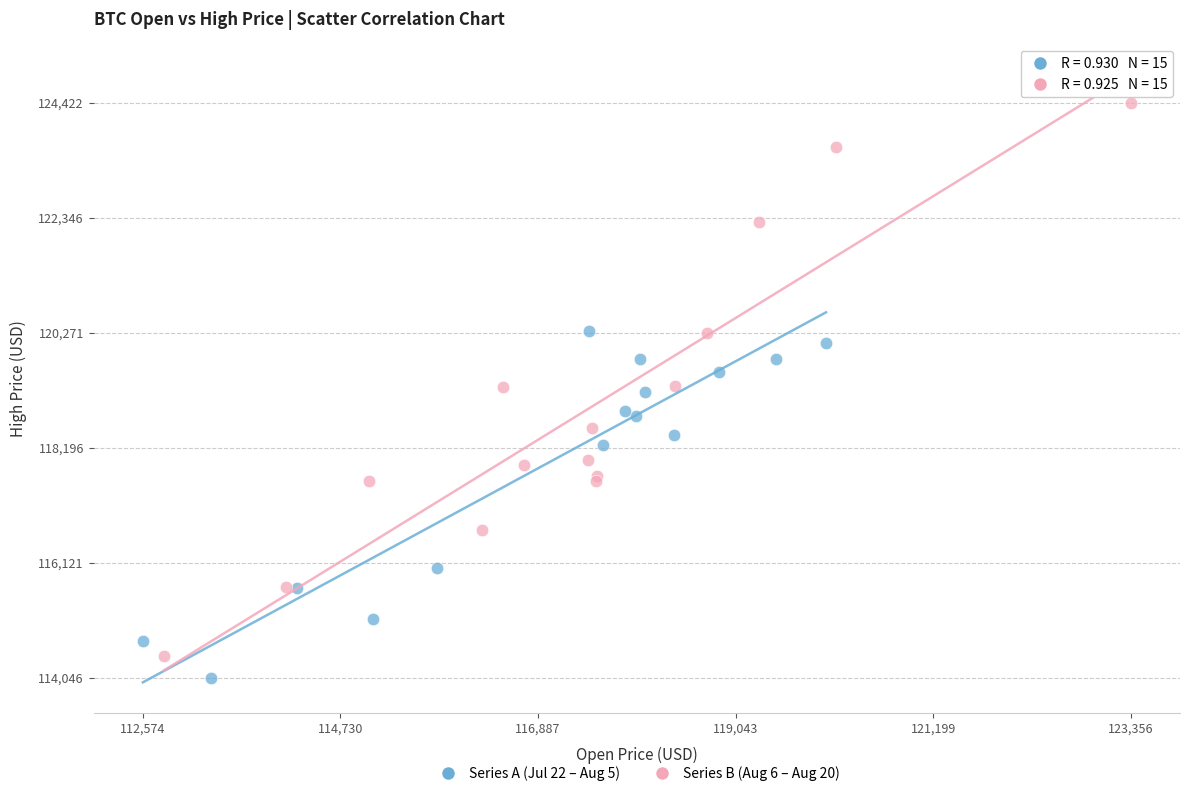

Which series has the widest spread of Y values?

Series B (Aug 6 – Aug 20)